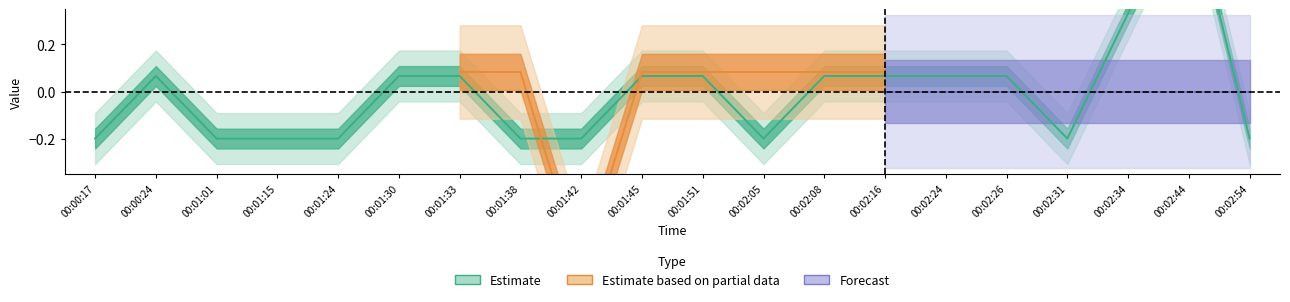

True or false: Subtask and count intersect in this chart.

False